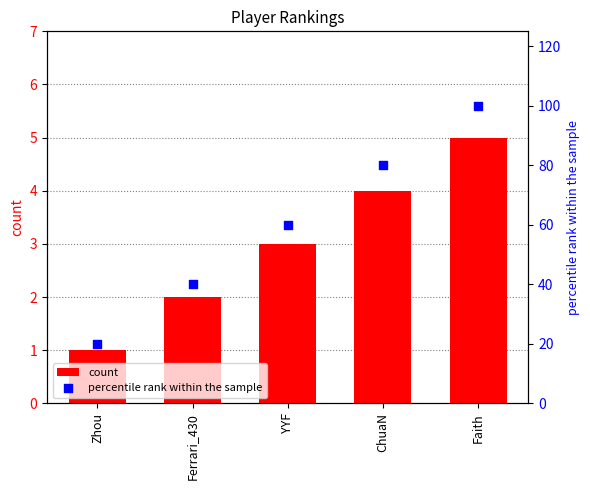

Which series contains the lowest Y value?

count